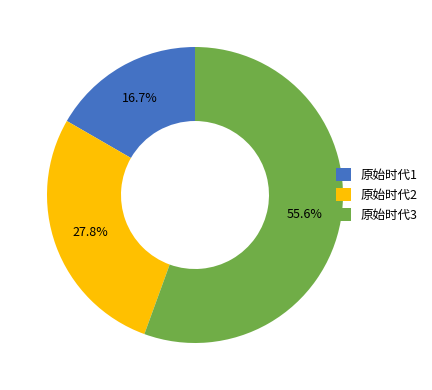

What percentage is the 原始时代2 slice, to the nearest percent?

28%